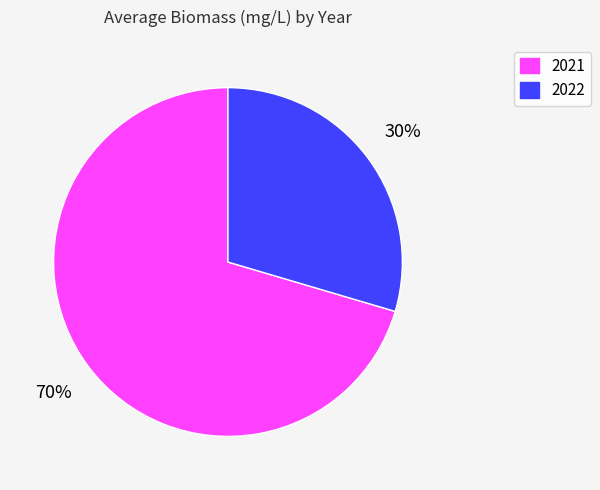

To the nearest percent, what is the average slice percentage?

50%